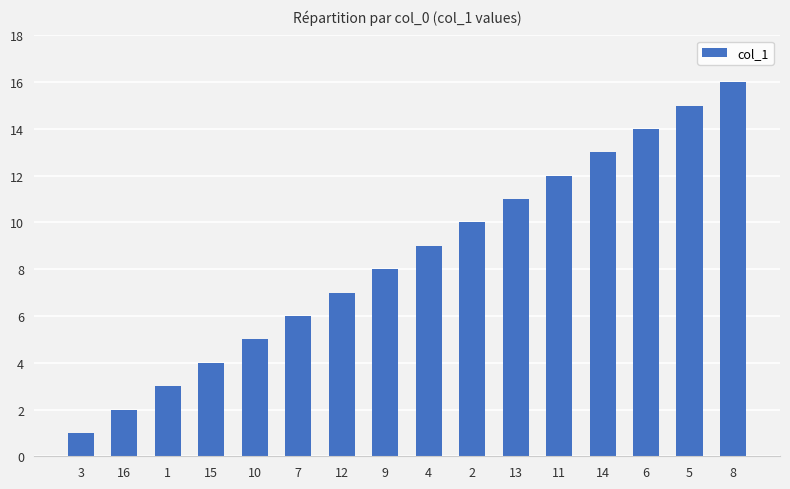

List the labels in order of value, smallest first.

3, 16, 1, 15, 10, 7, 12, 9, 4, 2, 13, 11, 14, 6, 5, 8